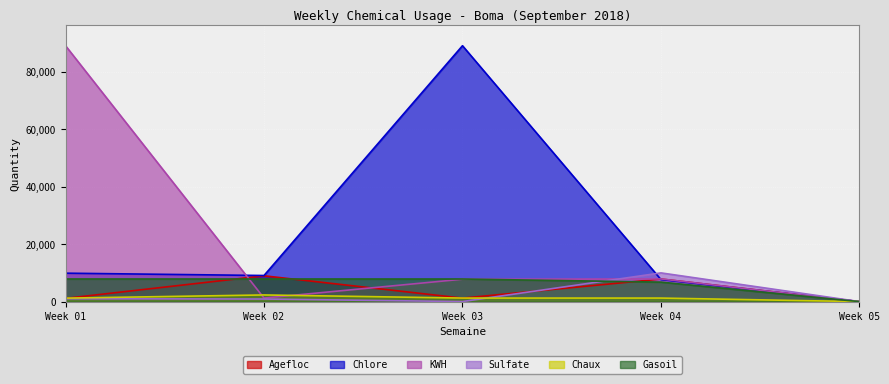

Is the value of Sulfate at Week 04 greater than the value of Chaux at Week 01?

Yes